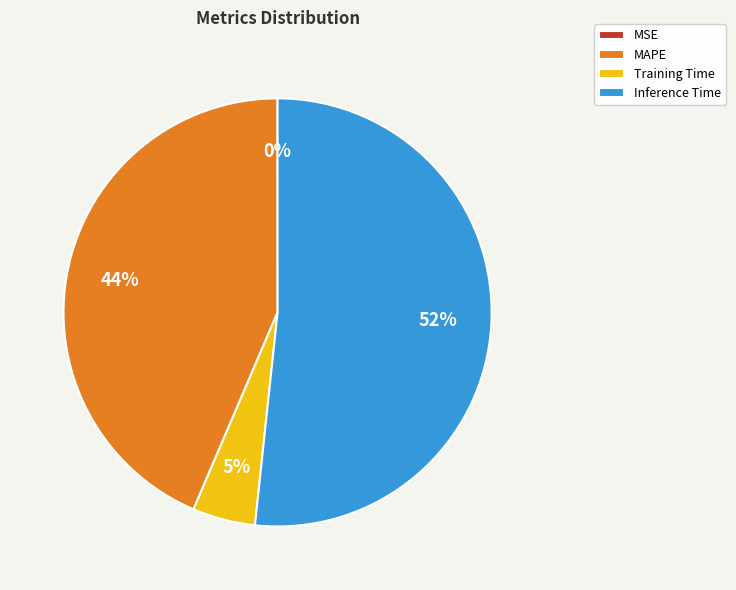

Which has a higher value, Training Time or Inference Time?

Inference Time